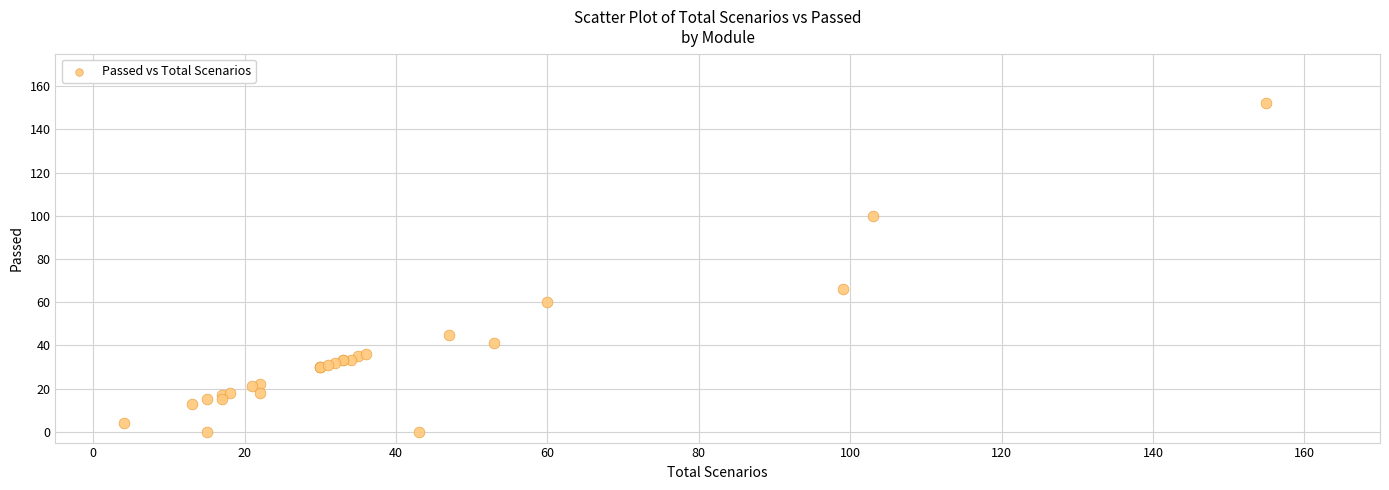

What Y value in the scatter plot is closest to 76?

66